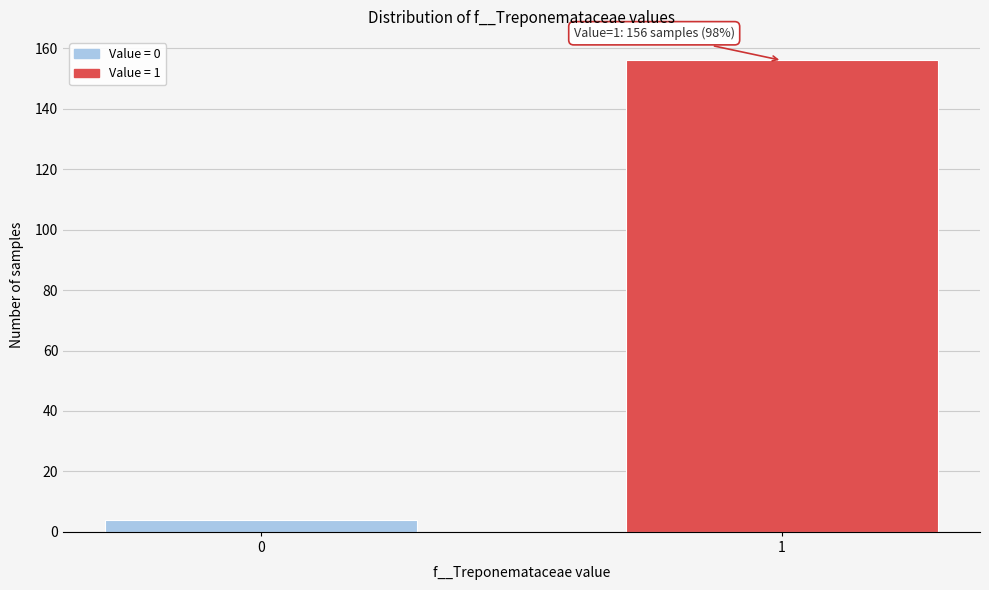

Reading left to right, list all the values displayed in this chart.

4	156